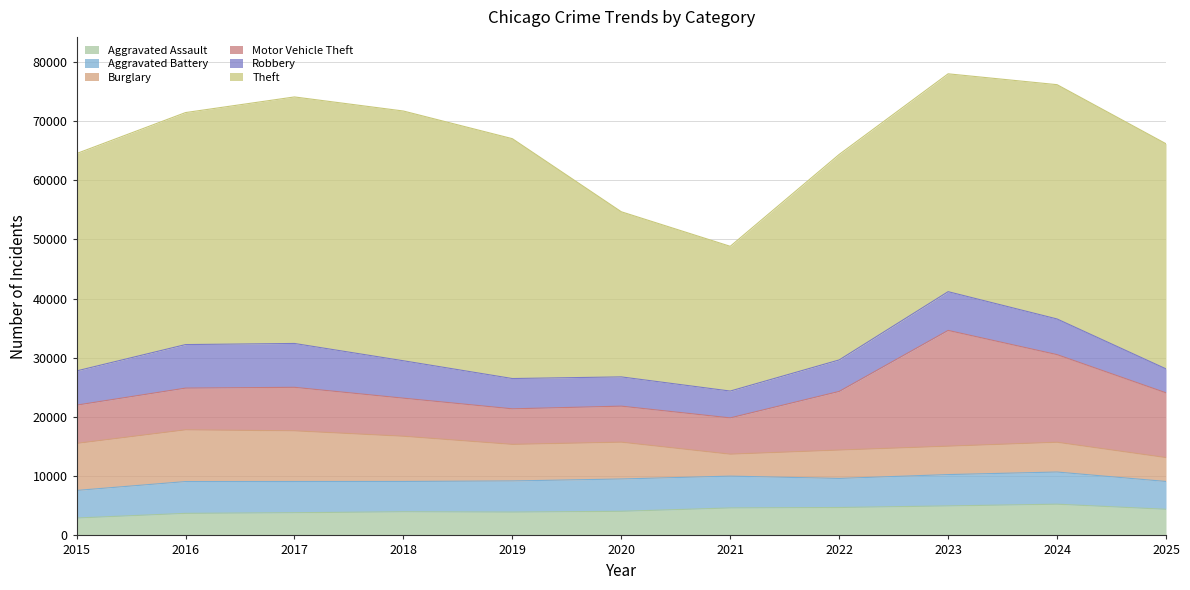

How many times do Robbery and Motor Vehicle Theft cross each other?

2